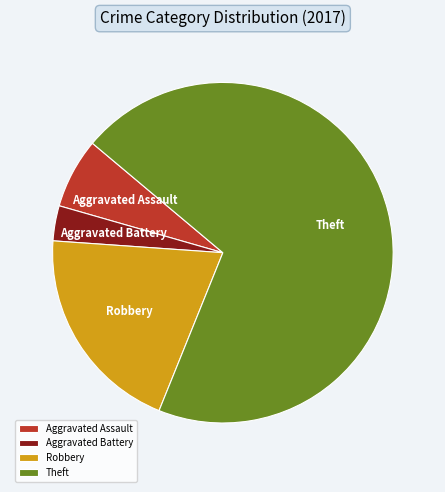

Which has a higher value, Aggravated Battery or Robbery?

Robbery